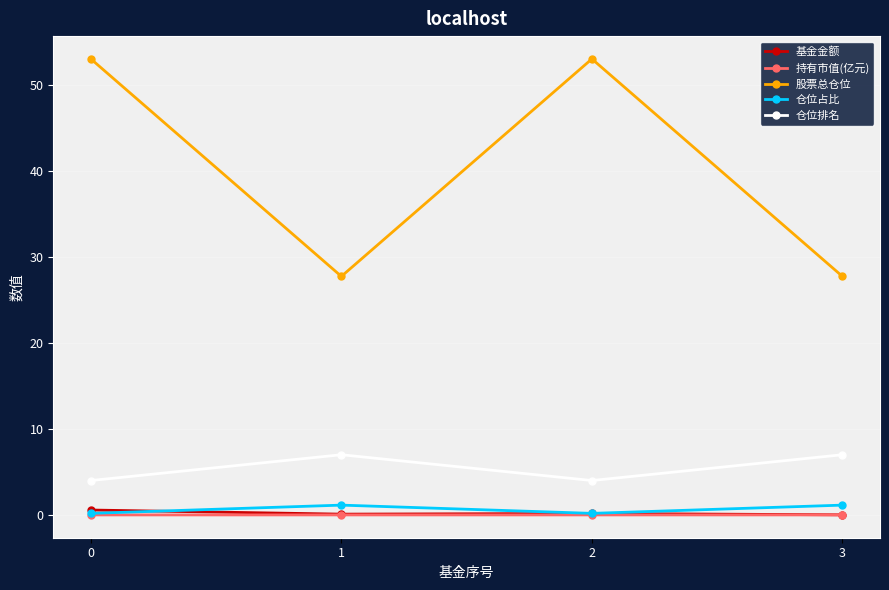

Between 0 and 3, which series saw the biggest shift?

股票总仓位